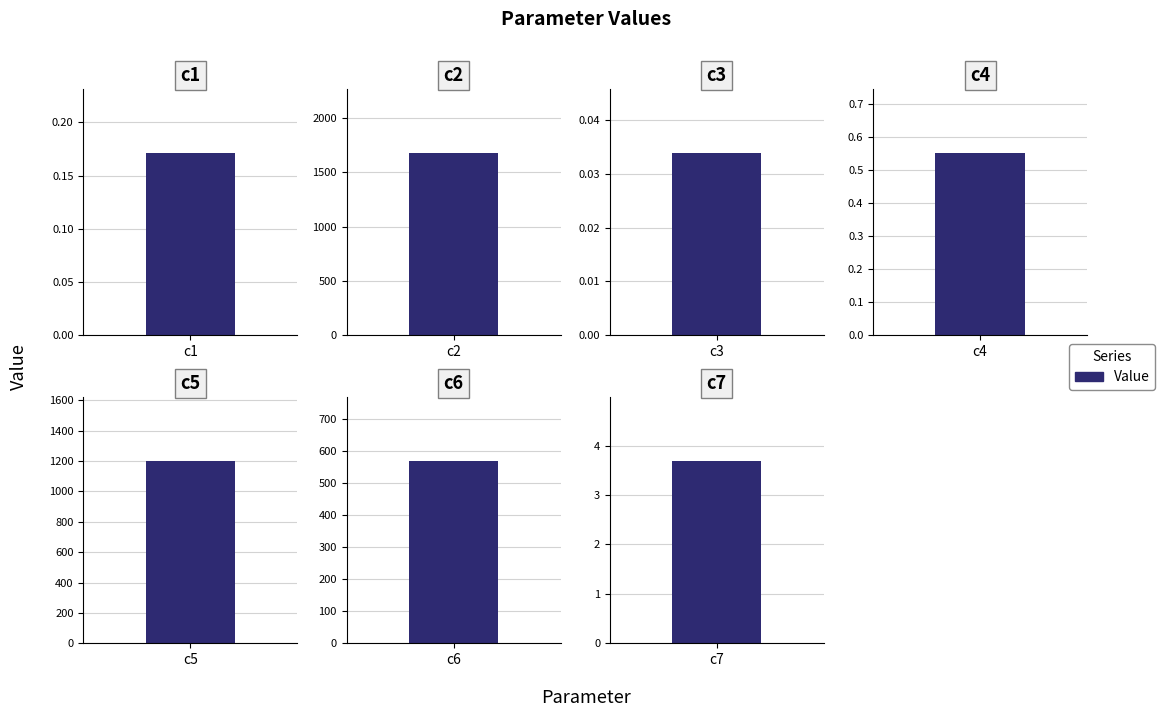

What is the maximum value shown in the chart?

1675.3